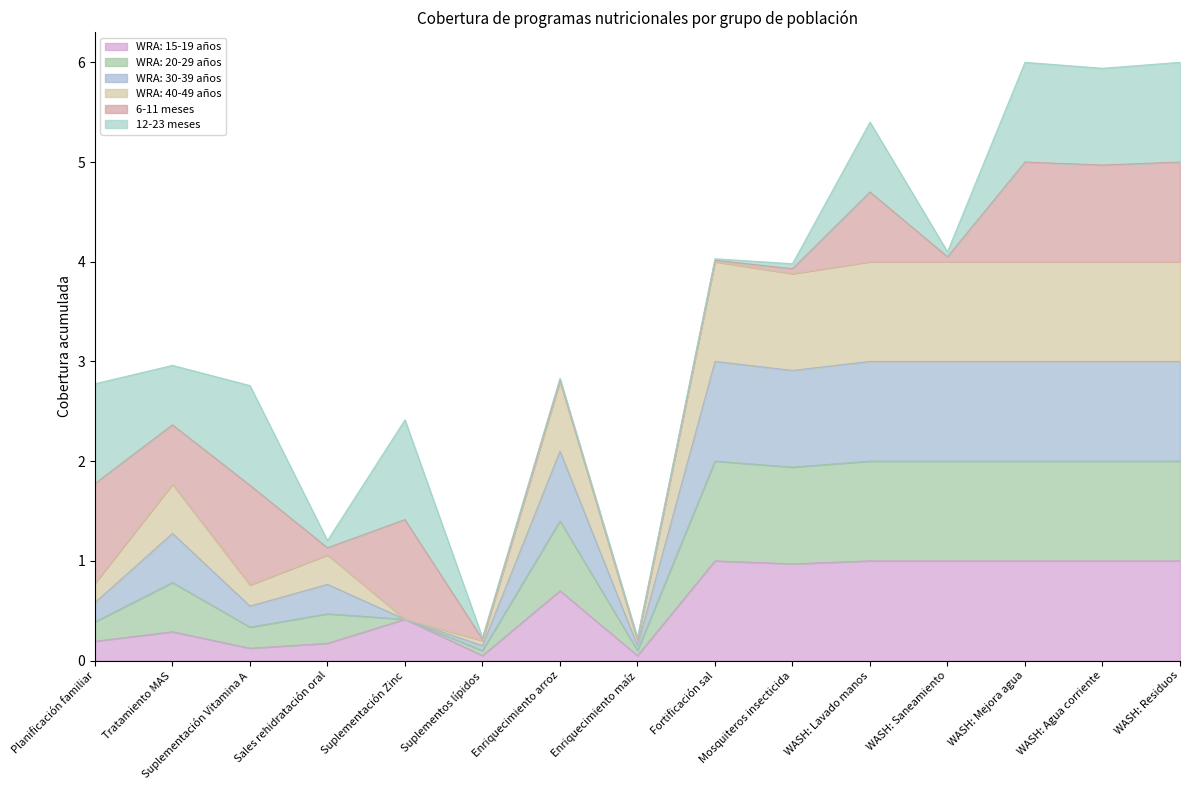

Is the value of WRA: 15-19 años at Tratamiento MAS greater than the value of WRA: 40-49 años at Sales rehidratación oral?

No